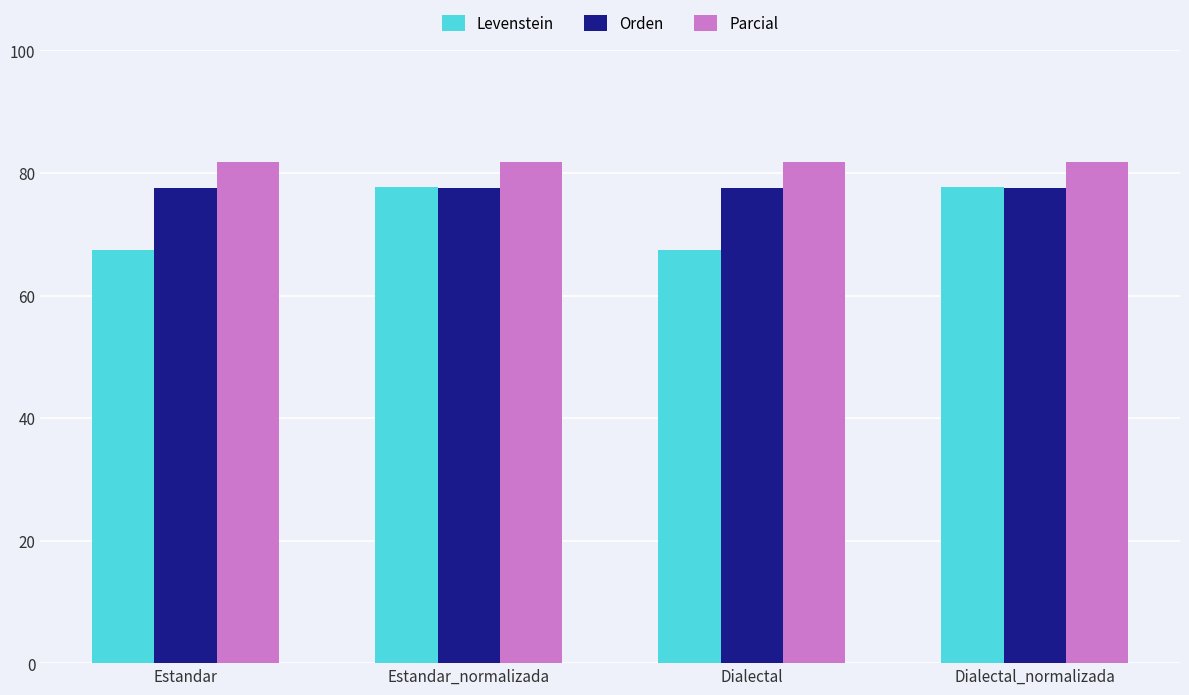

What is the difference between the maximum and second lowest values in the Levenstein series?

10.3